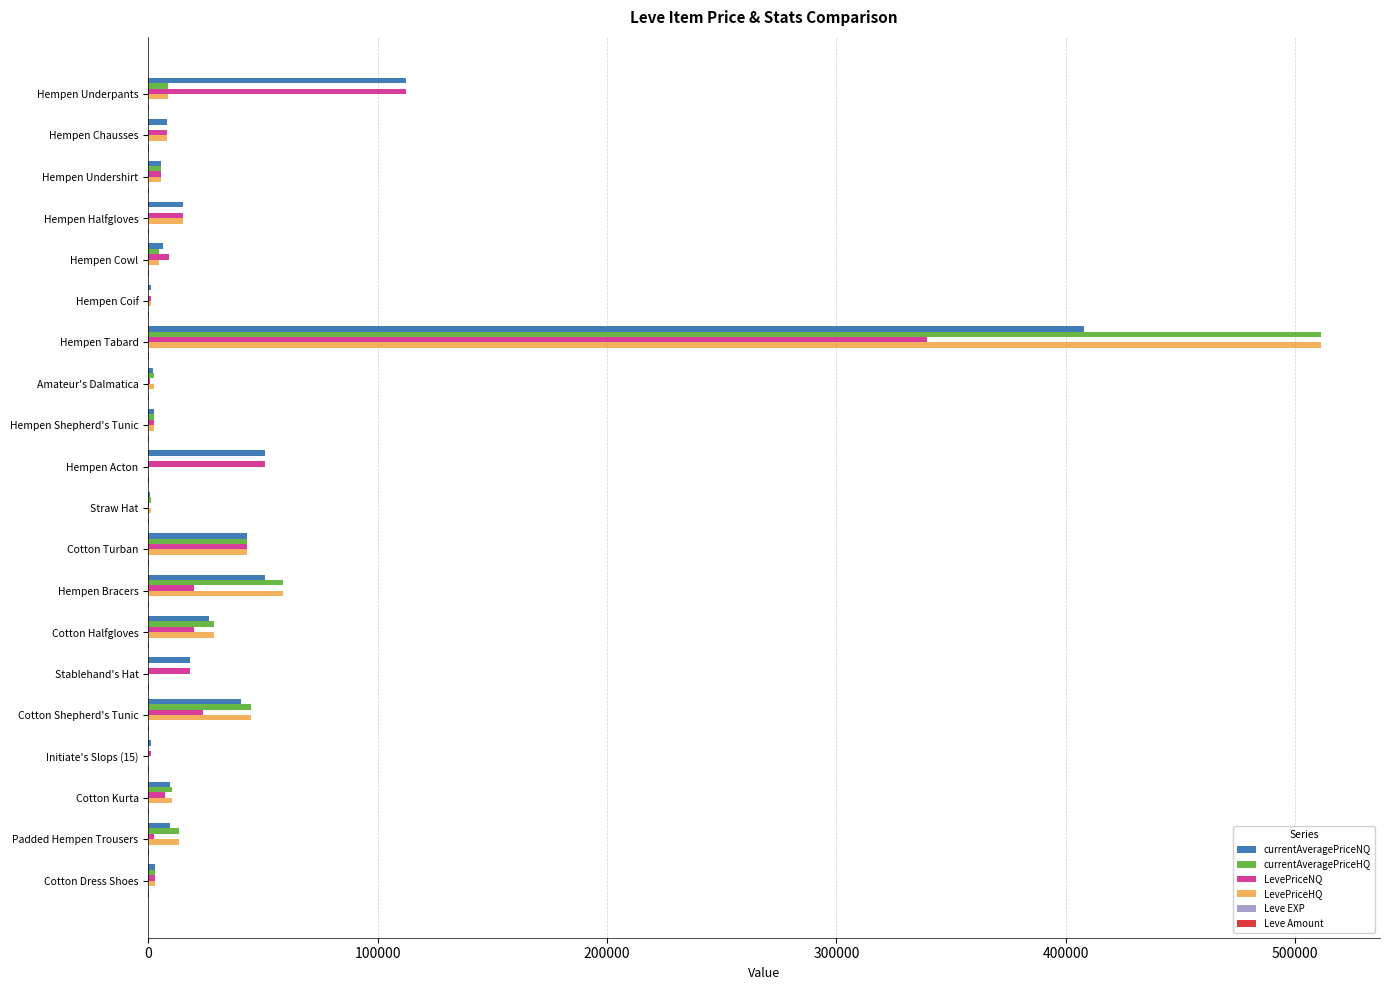

At which label is LevePriceHQ closest to 255751?

Hempen Bracers